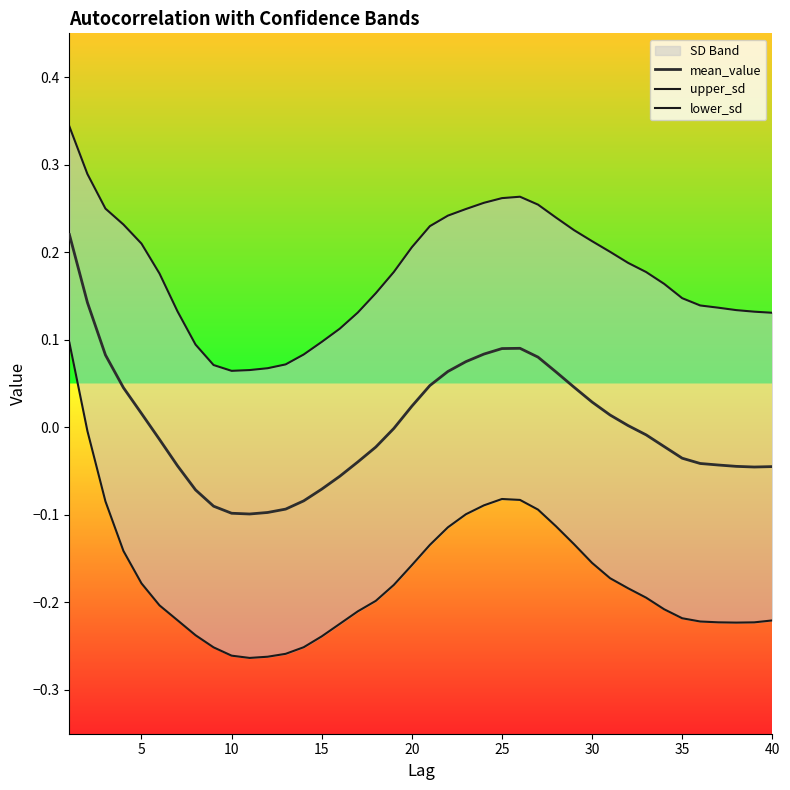

What are all the series names shown in the legend?

mean_value, upper_sd, lower_sd